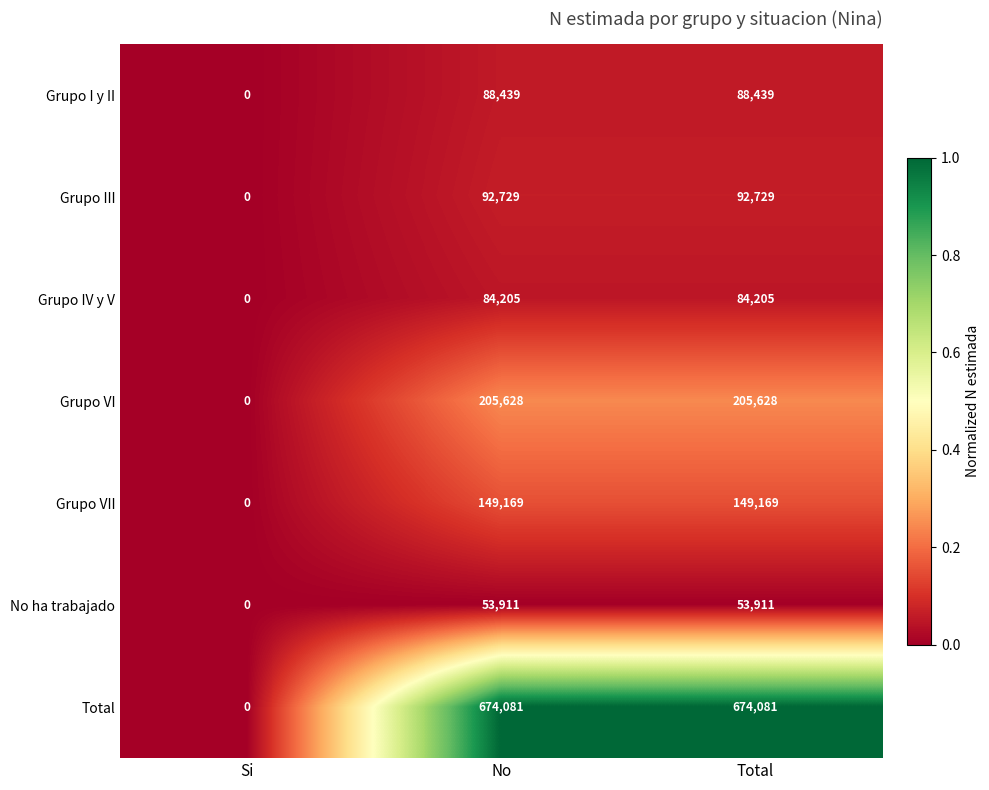

Which series has the largest total across all categories?

Total